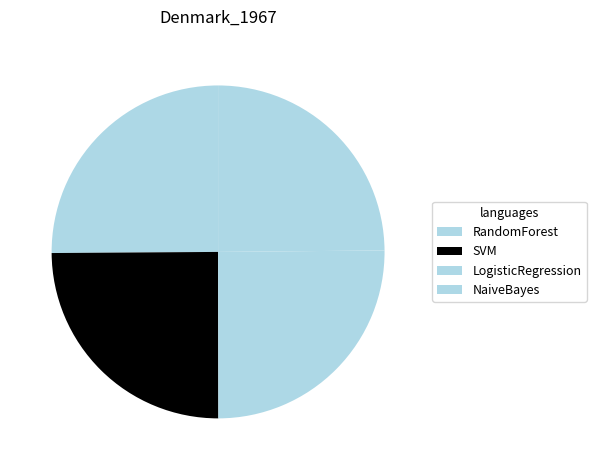

How many slices are in this pie chart?

4